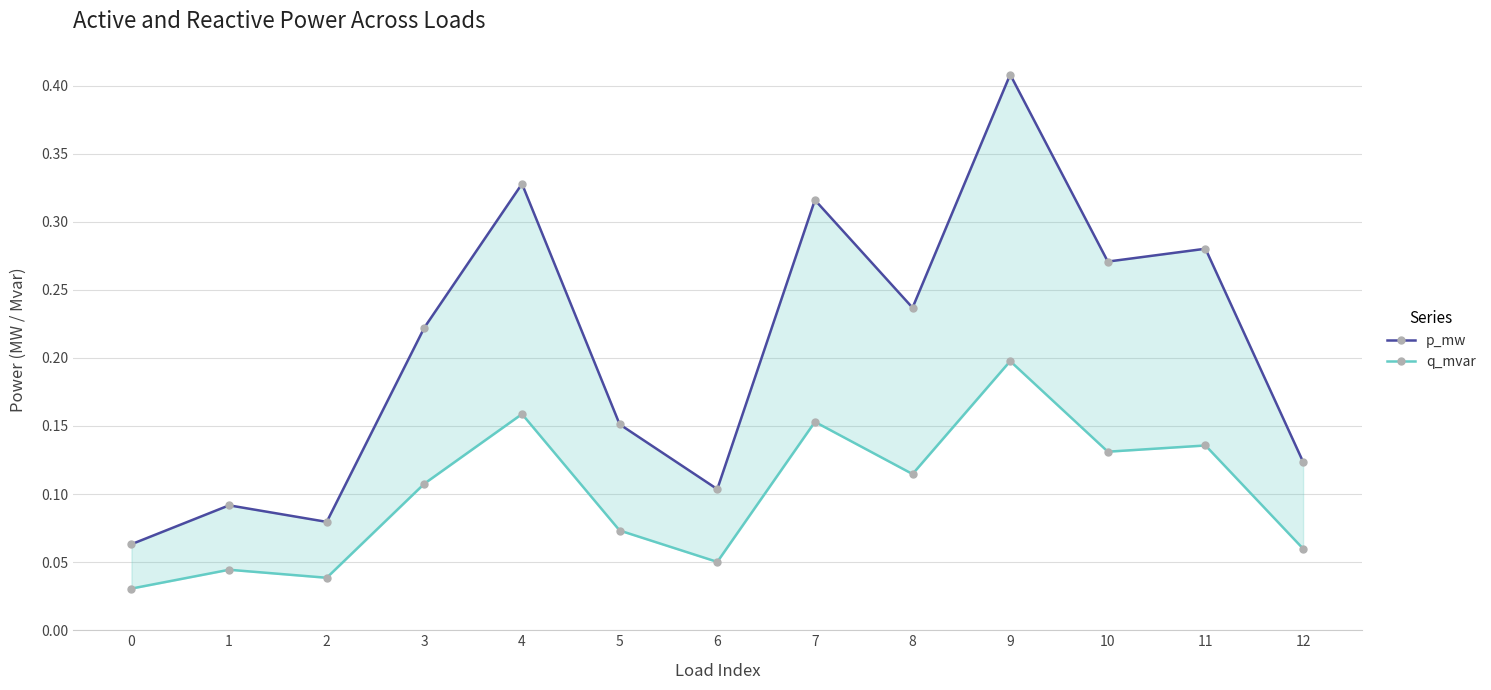

What is the spread (max minus min) of values at 4?

0.2